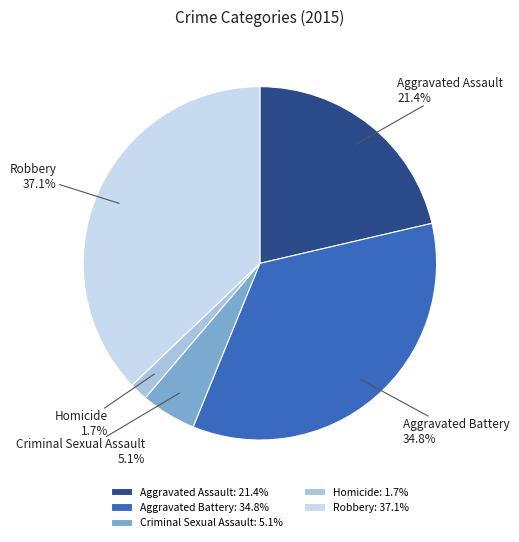

How much of the chart is everything except Aggravated Assault?

78.6%